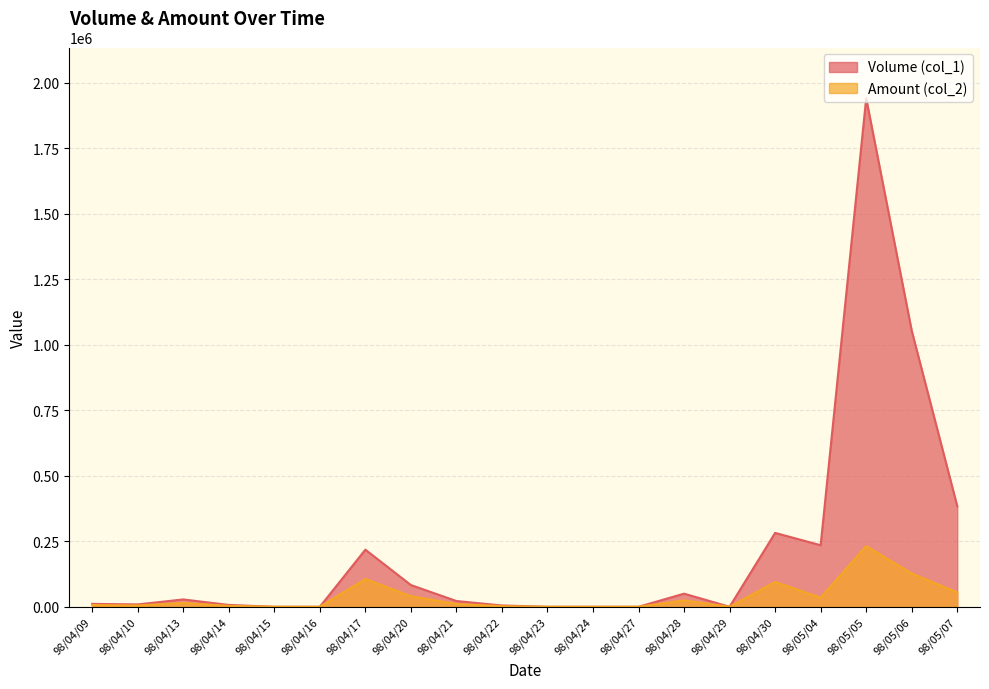

The Amount (col_2) series shows 40300 at 98/04/20. True or false?

True